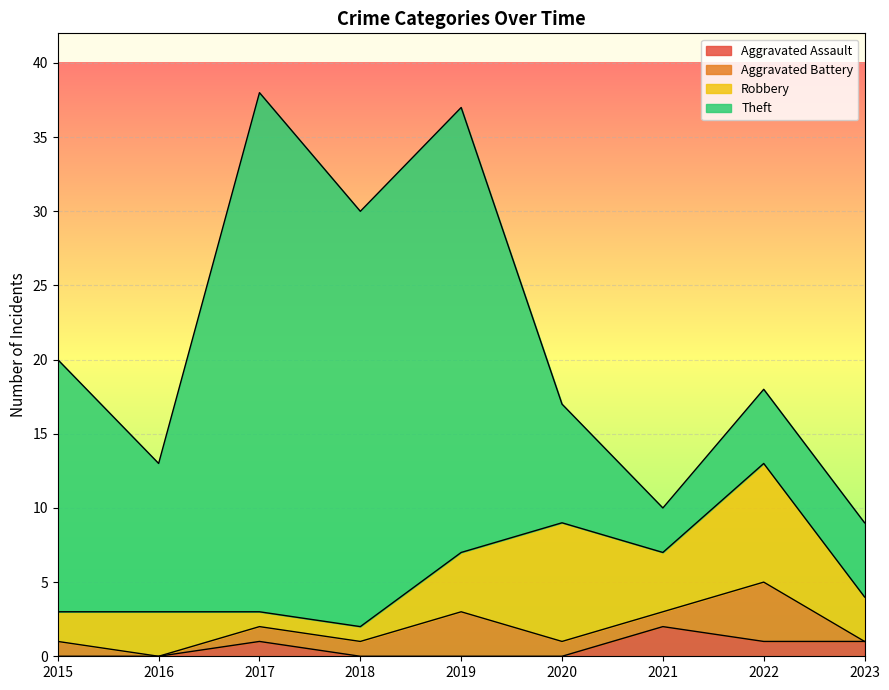

After their last crossing, which series has the higher values: Theft or Robbery?

Theft